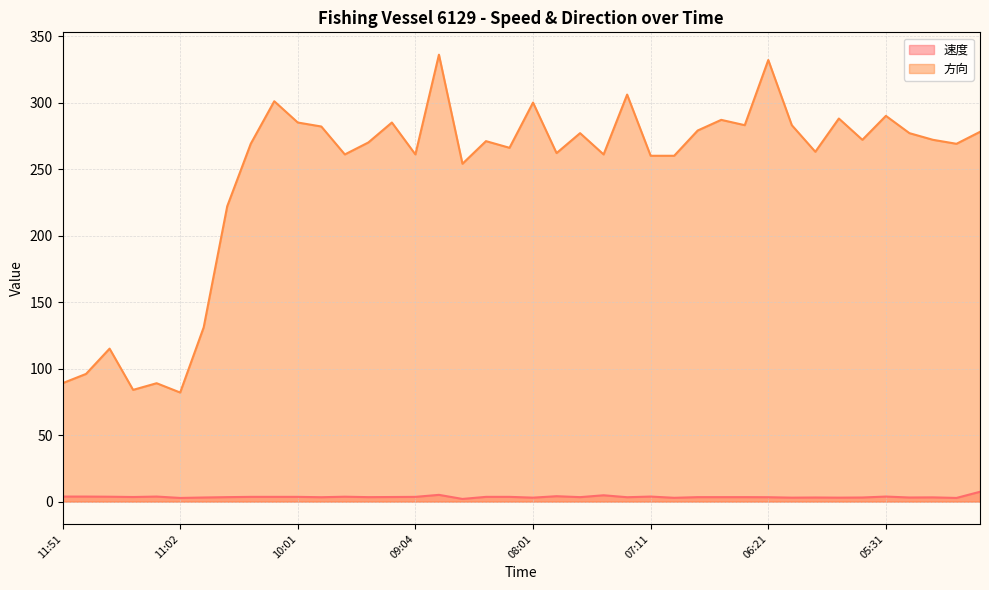

Where is the first local minimum for 方向?

11:21